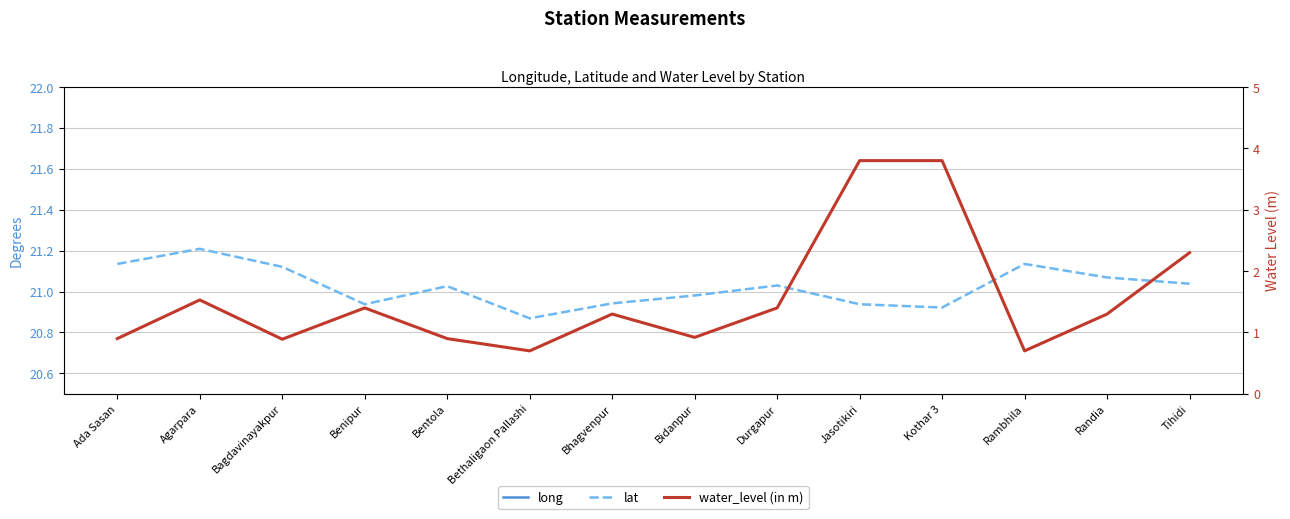

The value of long at Tihidi is 86.6. True or false?

True